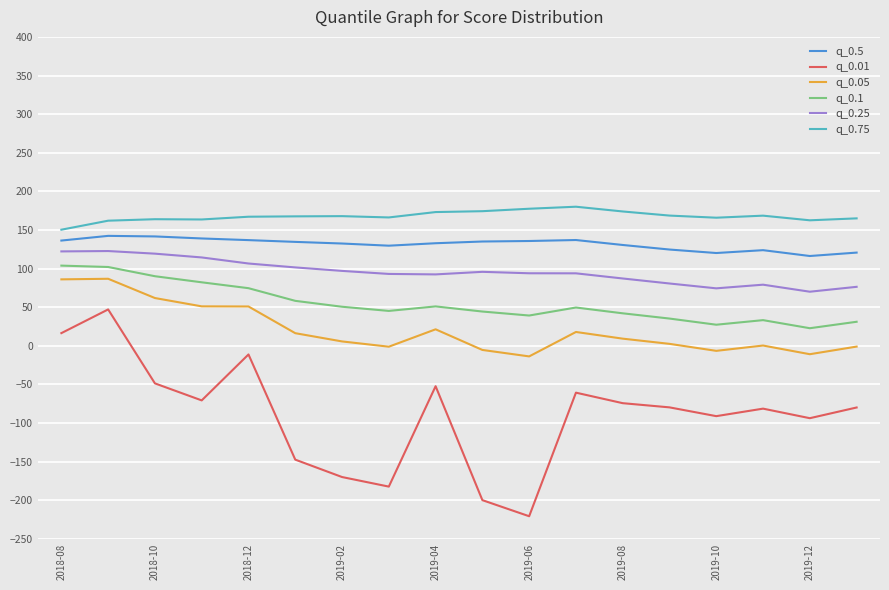

How many values in the q_0.05 series are below 9?

9